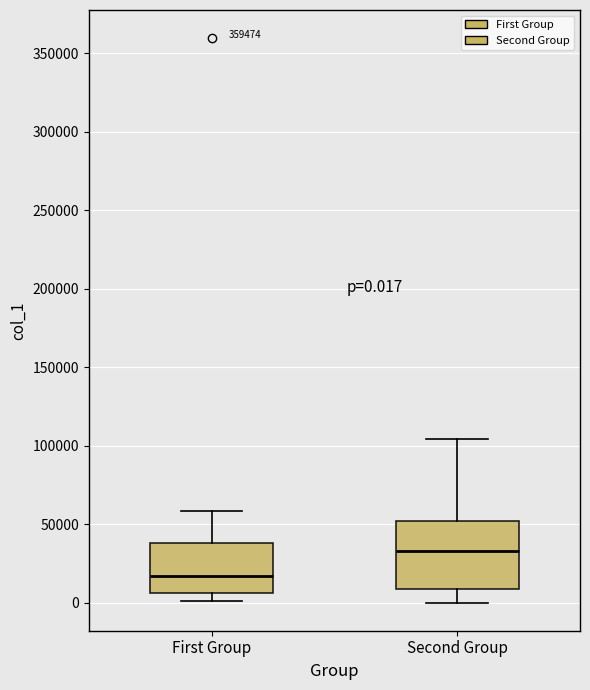

Which box has the highest median line?

Second Group